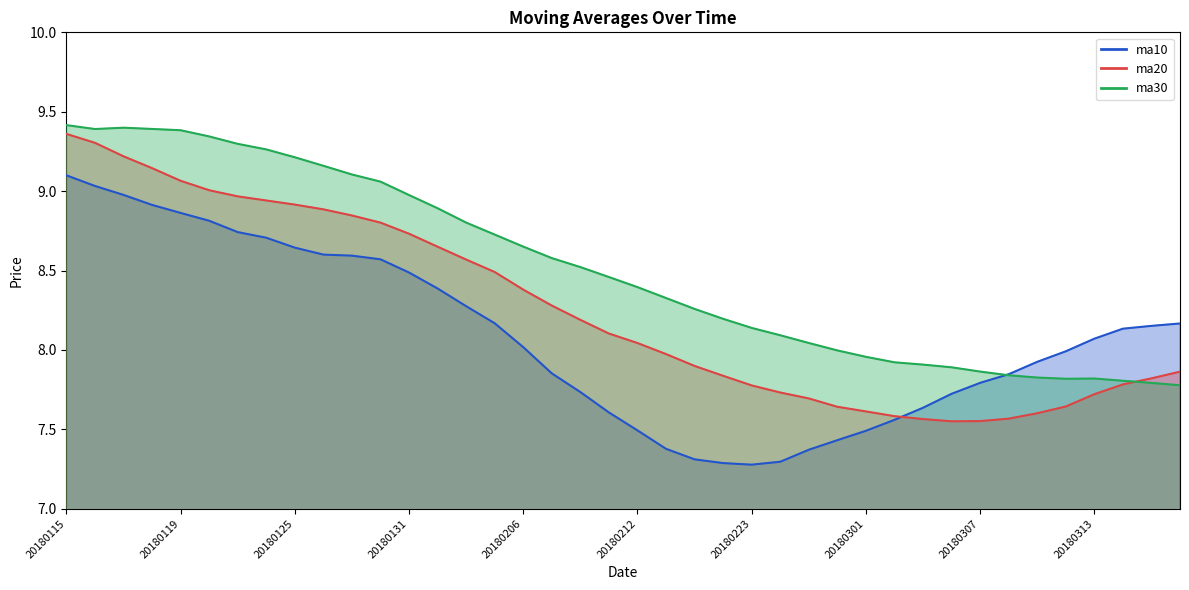

Reading left to right, what are all the values shown in this chart?

ma10: 20180115=9.1	20180116=9.0	20180117=9.0	20180118=8.9	20180119=8.9	20180122=8.8	20180123=8.7	20180124=8.7	20180125=8.6	20180126=8.6	20180129=8.6	20180130=8.6	20180131=8.5	20180201=8.4	20180202=8.3	20180205=8.2	20180206=8.0	20180207=7.9	20180208=7.7	20180209=7.6	20180212=7.5	20180213=7.4	20180214=7.3	20180222=7.3	20180223=7.3	20180226=7.3	20180227=7.4	20180228=7.4	20180301=7.5	20180302=7.6	20180305=7.6	20180306=7.7	20180307=7.8	20180308=7.8	20180309=7.9	20180312=8.0	20180313=8.1	20180314=8.1	20180315=8.2	20180316=8.2
ma20: 20180115=9.4	20180116=9.3	20180117=9.2	20180118=9.1	20180119=9.1	20180122=9.0	20180123=9.0	20180124=8.9	20180125=8.9	20180126=8.9	20180129=8.8	20180130=8.8	20180131=8.7	20180201=8.7	20180202=8.6	20180205=8.5	20180206=8.4	20180207=8.3	20180208=8.2	20180209=8.1	20180212=8.0	20180213=8.0	20180214=7.9	20180222=7.8	20180223=7.8	20180226=7.7	20180227=7.7	20180228=7.6	20180301=7.6	20180302=7.6	20180305=7.6	20180306=7.6	20180307=7.6	20180308=7.6	20180309=7.6	20180312=7.6	20180313=7.7	20180314=7.8	20180315=7.8	20180316=7.9
ma30: 20180115=9.4	20180116=9.4	20180117=9.4	20180118=9.4	20180119=9.4	20180122=9.3	20180123=9.3	20180124=9.3	20180125=9.2	20180126=9.2	20180129=9.1	20180130=9.1	20180131=9.0	20180201=8.9	20180202=8.8	20180205=8.7	20180206=8.7	20180207=8.6	20180208=8.5	20180209=8.5	20180212=8.4	20180213=8.3	20180214=8.3	20180222=8.2	20180223=8.1	20180226=8.1	20180227=8.0	20180228=8.0	20180301=8.0	20180302=7.9	20180305=7.9	20180306=7.9	20180307=7.9	20180308=7.8	20180309=7.8	20180312=7.8	20180313=7.8	20180314=7.8	20180315=7.8	20180316=7.8